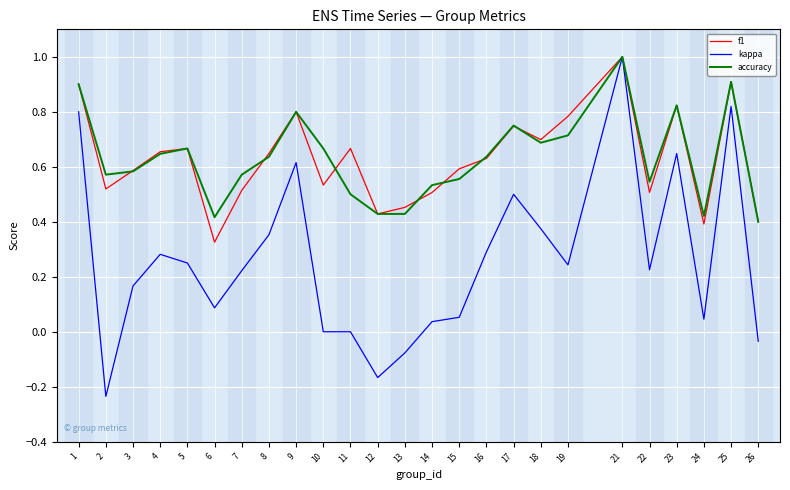

The accuracy series shows 0.8 at 17. True or false?

True